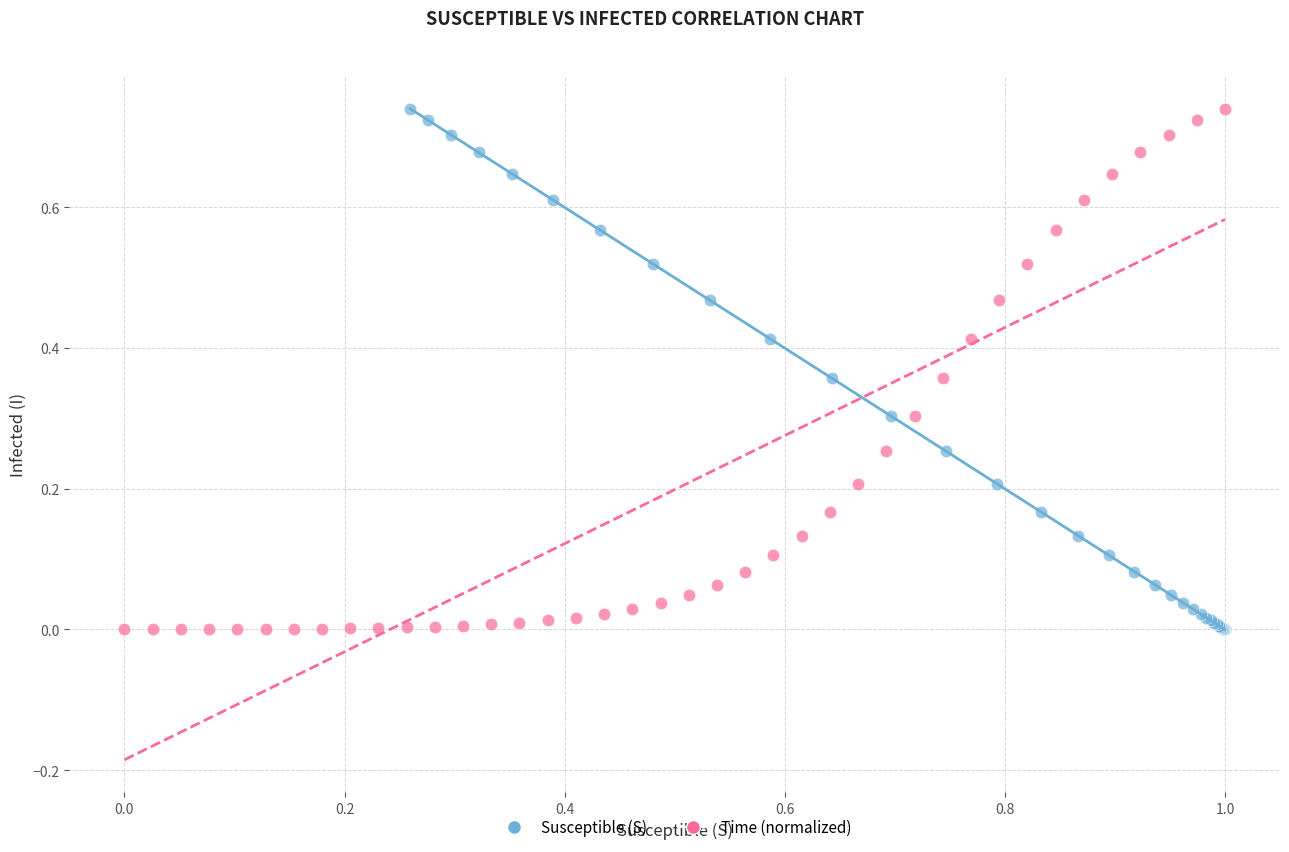

What are all the series names shown in the legend?

Susceptible (S), Time (normalized)